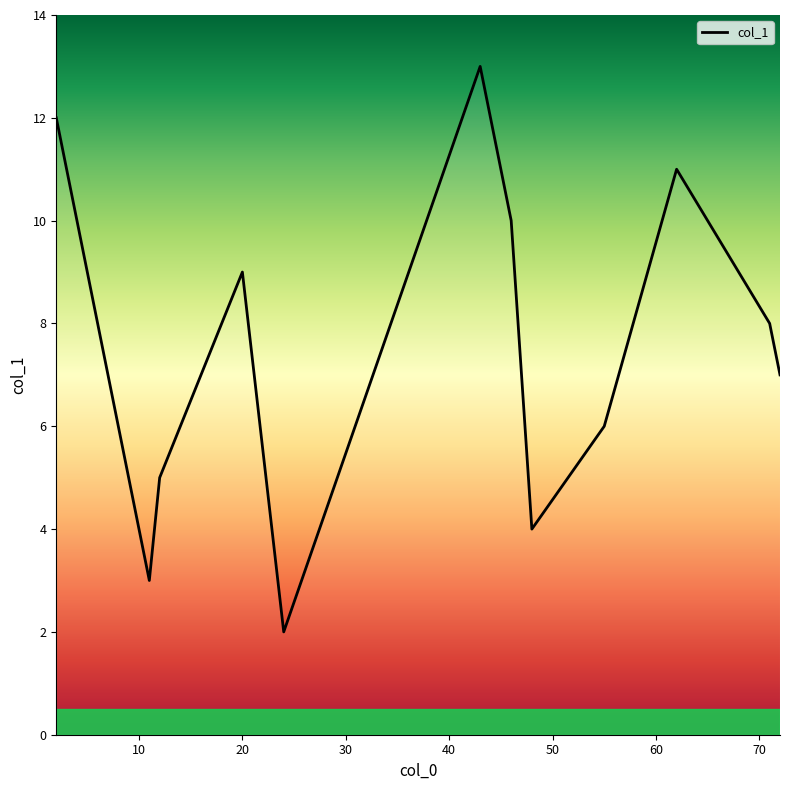

What is the greatest value displayed?

13